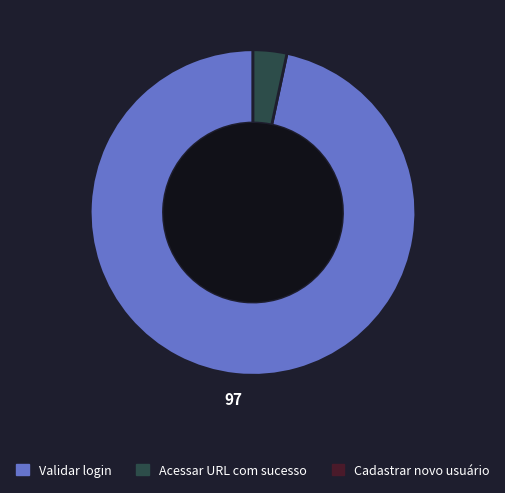

Is there a majority slice in this chart?

Yes